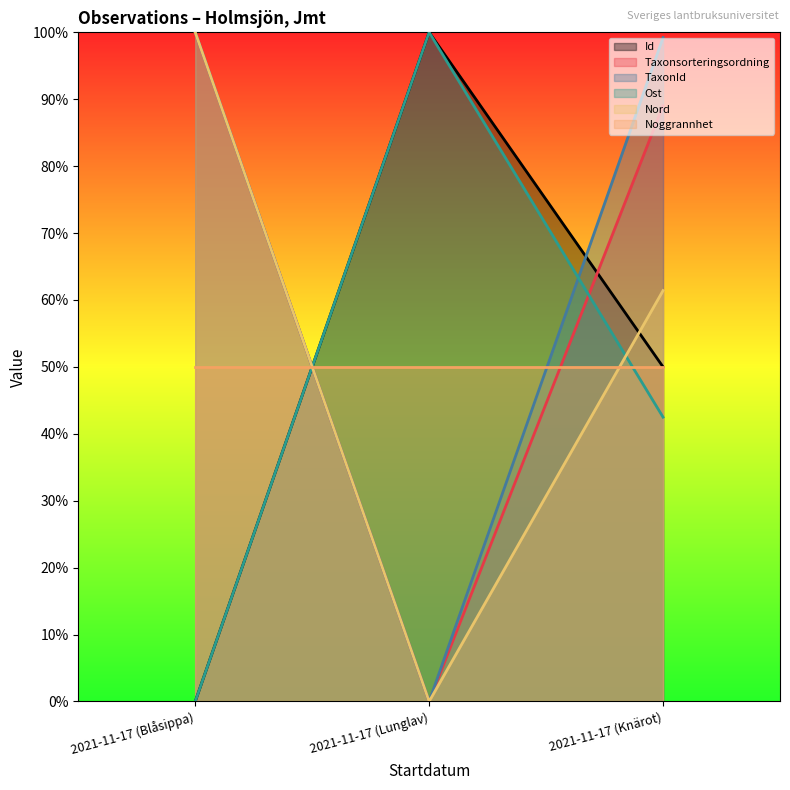

Between 2021-11-17 (Knärot) and 2021-11-17 (Lunglav), which is larger?

2021-11-17 (Lunglav)